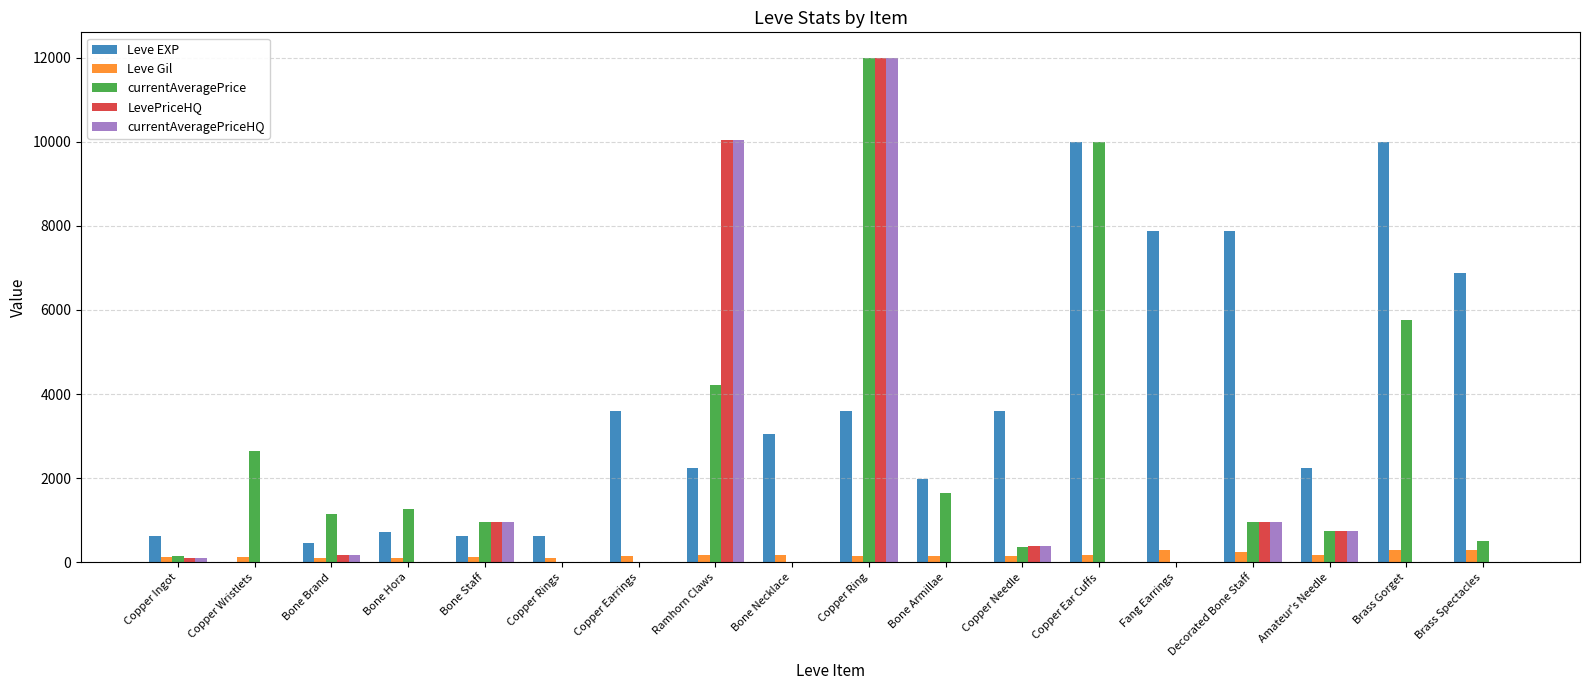

How many data points does each series have?

18